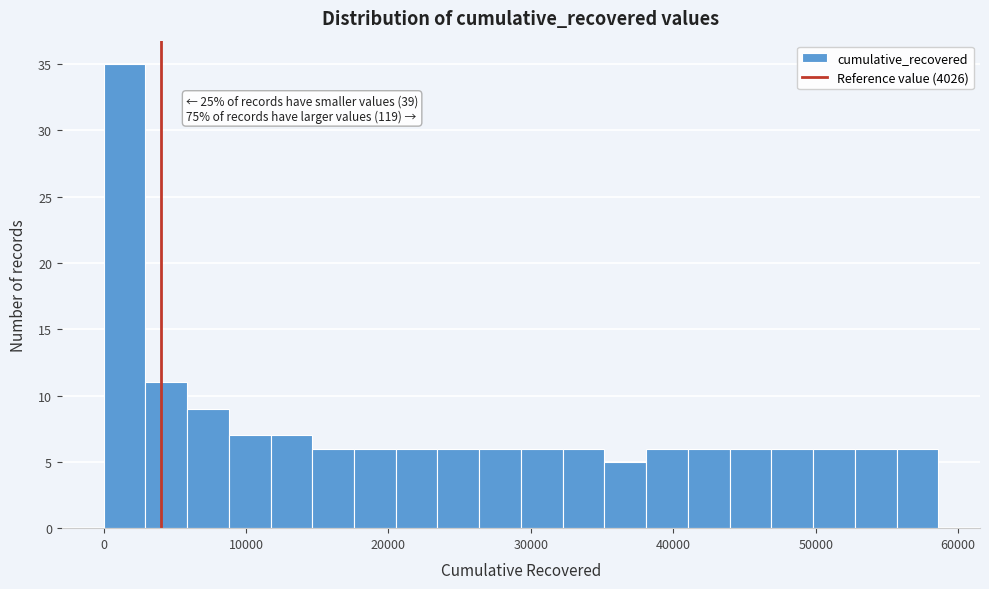

Around what value on the x-axis is the tallest bar? Give the approximate position of its centre, as read against the axis.

1000